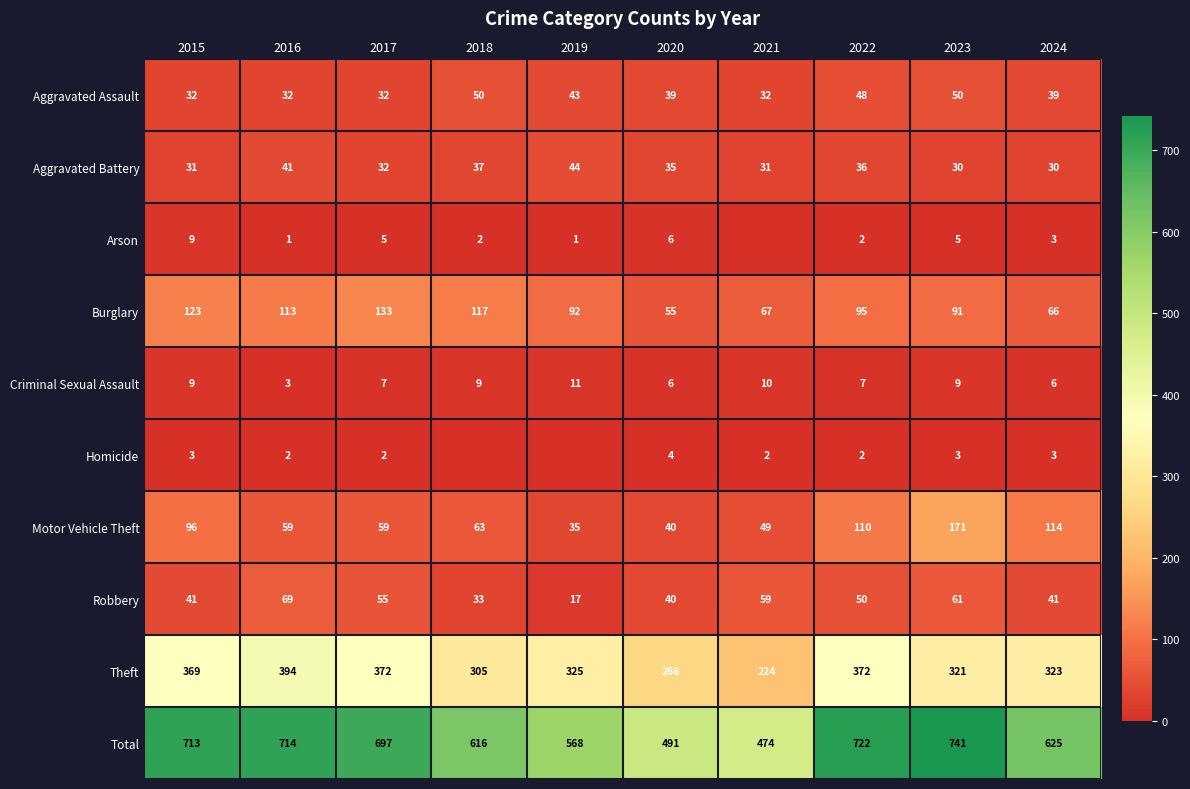

At which label is Theft closest to 309?

2018